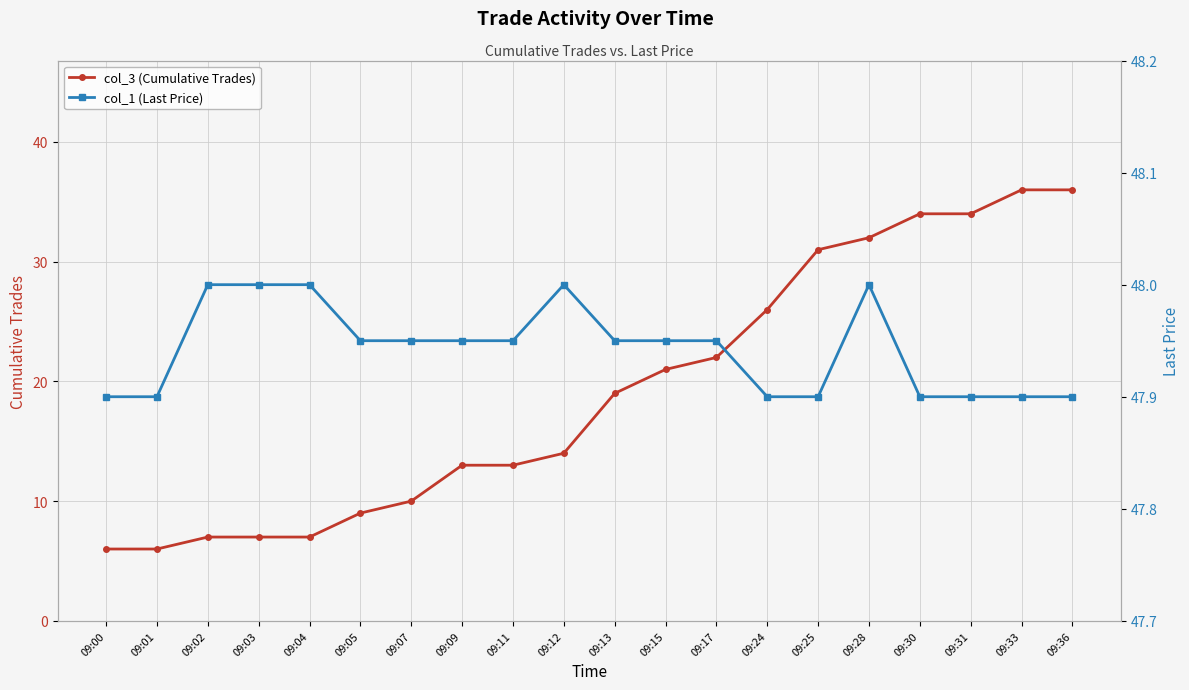

Which has a higher value, 09:36 or 09:31?

09:36